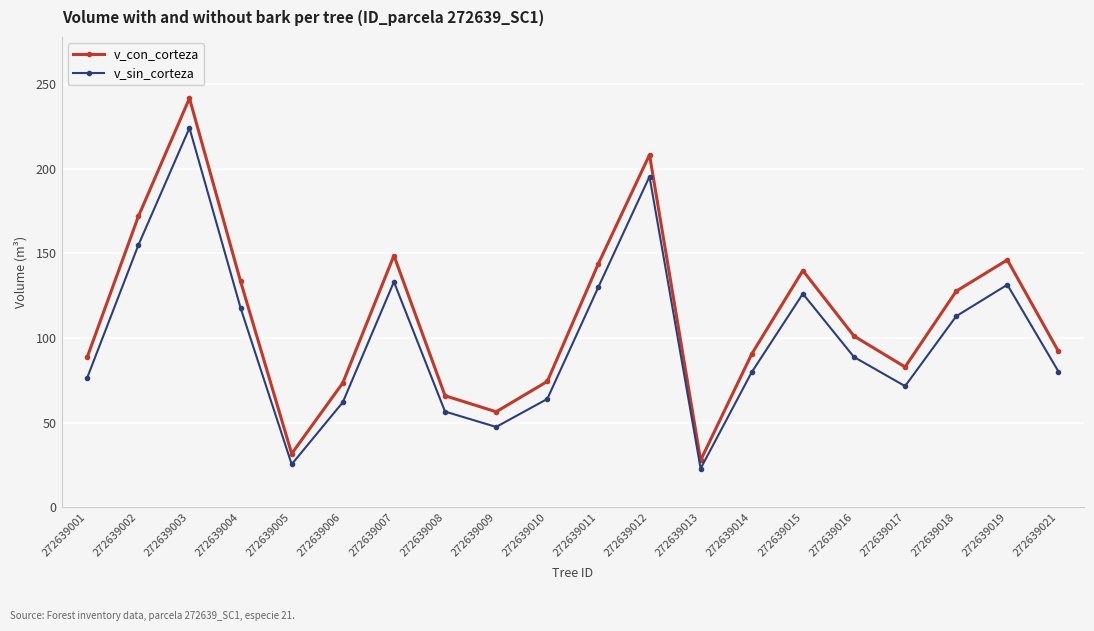

What is the difference between the maximum and minimum values in the v_sin_corteza series?

201.2